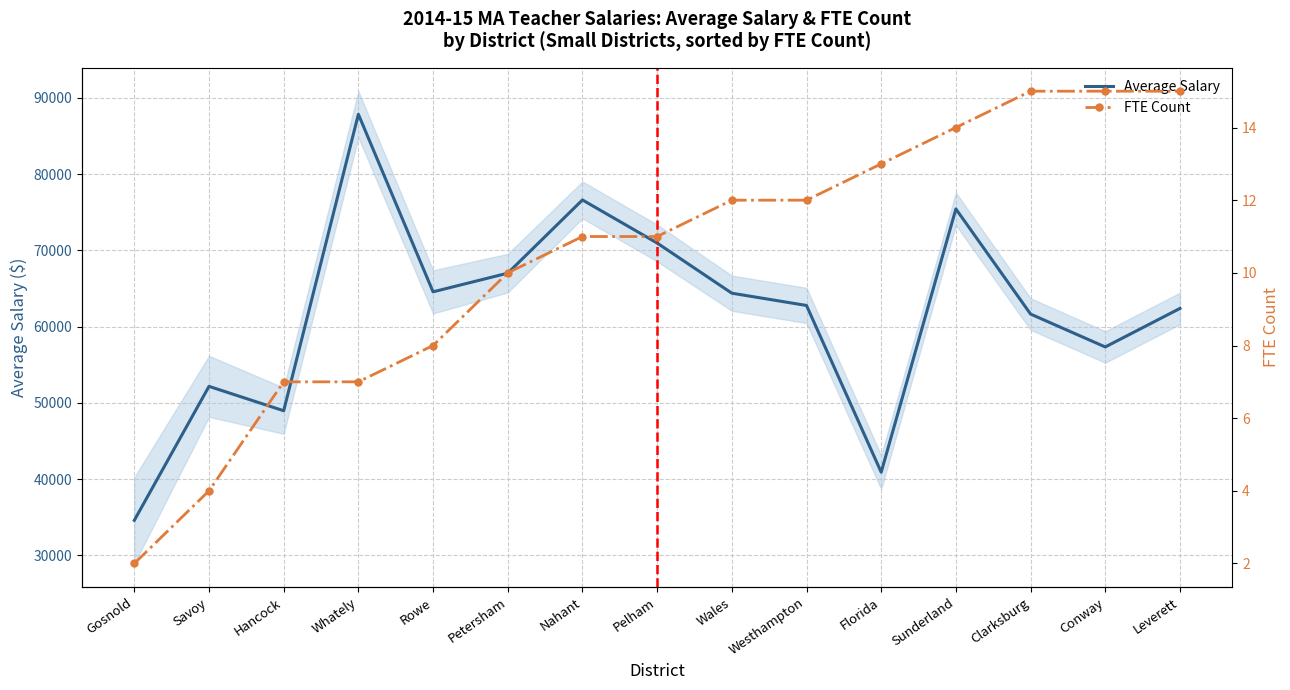

The Average Salary series shows 93912 at Wales. True or false?

False